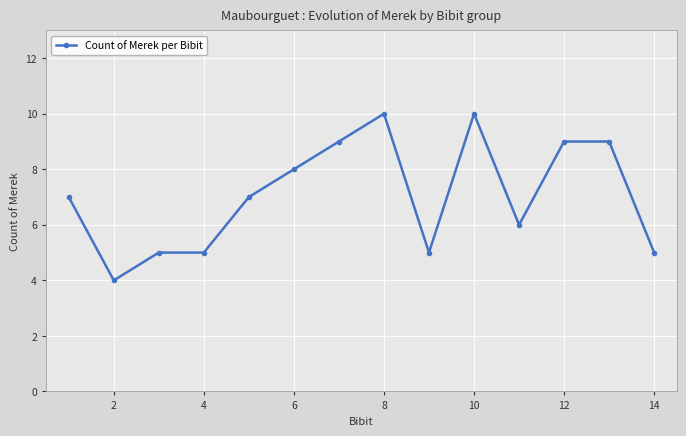

What is the maximum value shown in the chart?

10